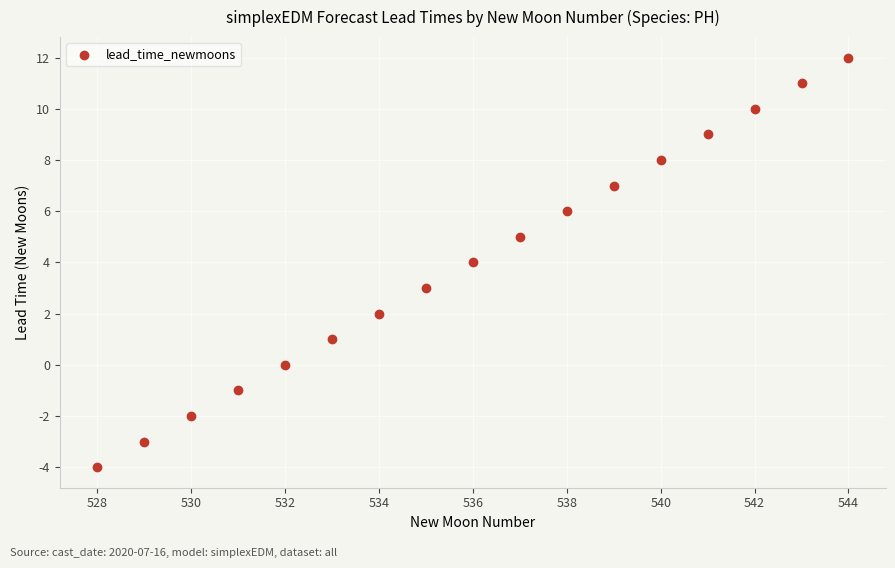

What is the range of Y values (max minus min)?

16